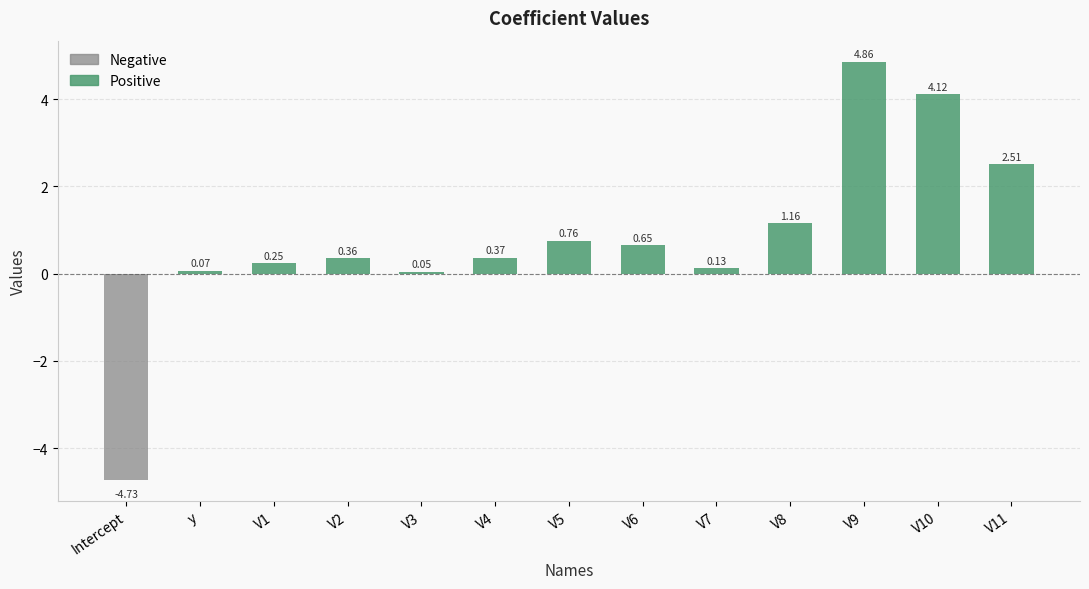

What is the sum of the Positive values at V5 and V1?

1.0